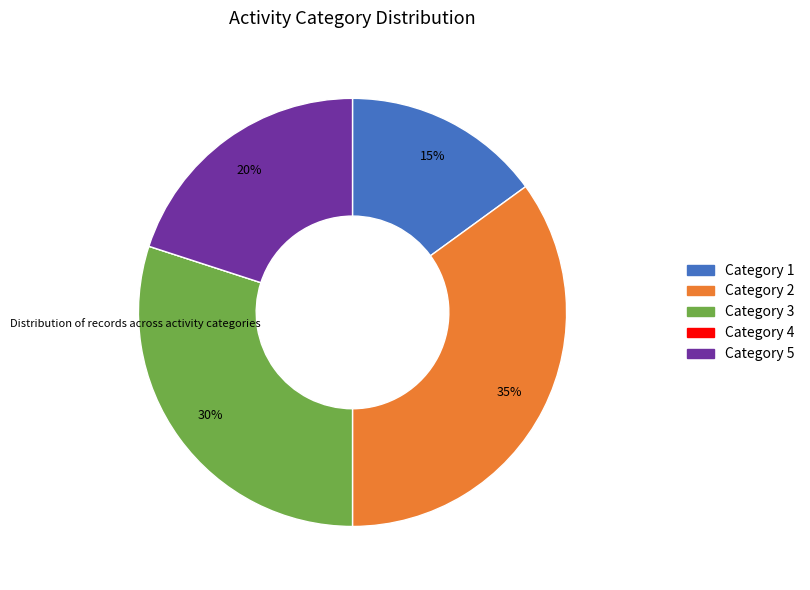

To the nearest percent, what is the difference between the largest and smallest slice percentages?

35%